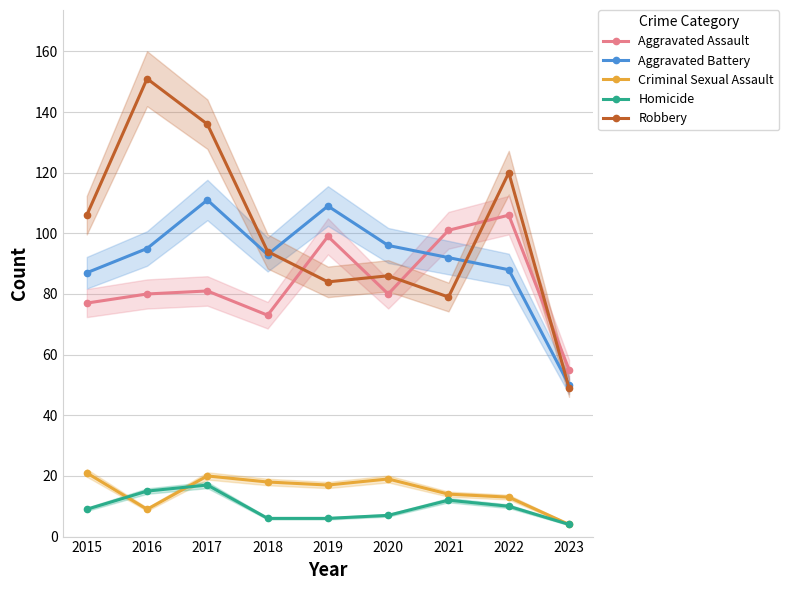

What is the average value of the Aggravated Battery series?

91